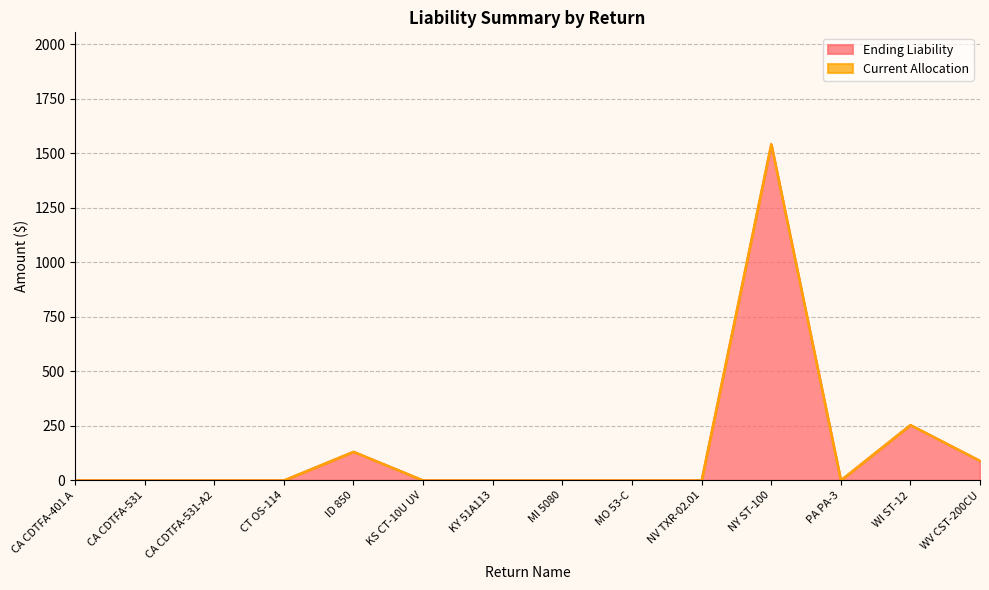

List the labels in order of value, smallest first.

CA CDTFA-401 A, CA CDTFA-531, CA CDTFA-531-A2, CT OS-114, KS CT-10U UV, KY 51A113, MI 5080, MO 53-C, NV TXR-02.01, PA PA-3, WV CST-200CU, ID 850, WI ST-12, NY ST-100